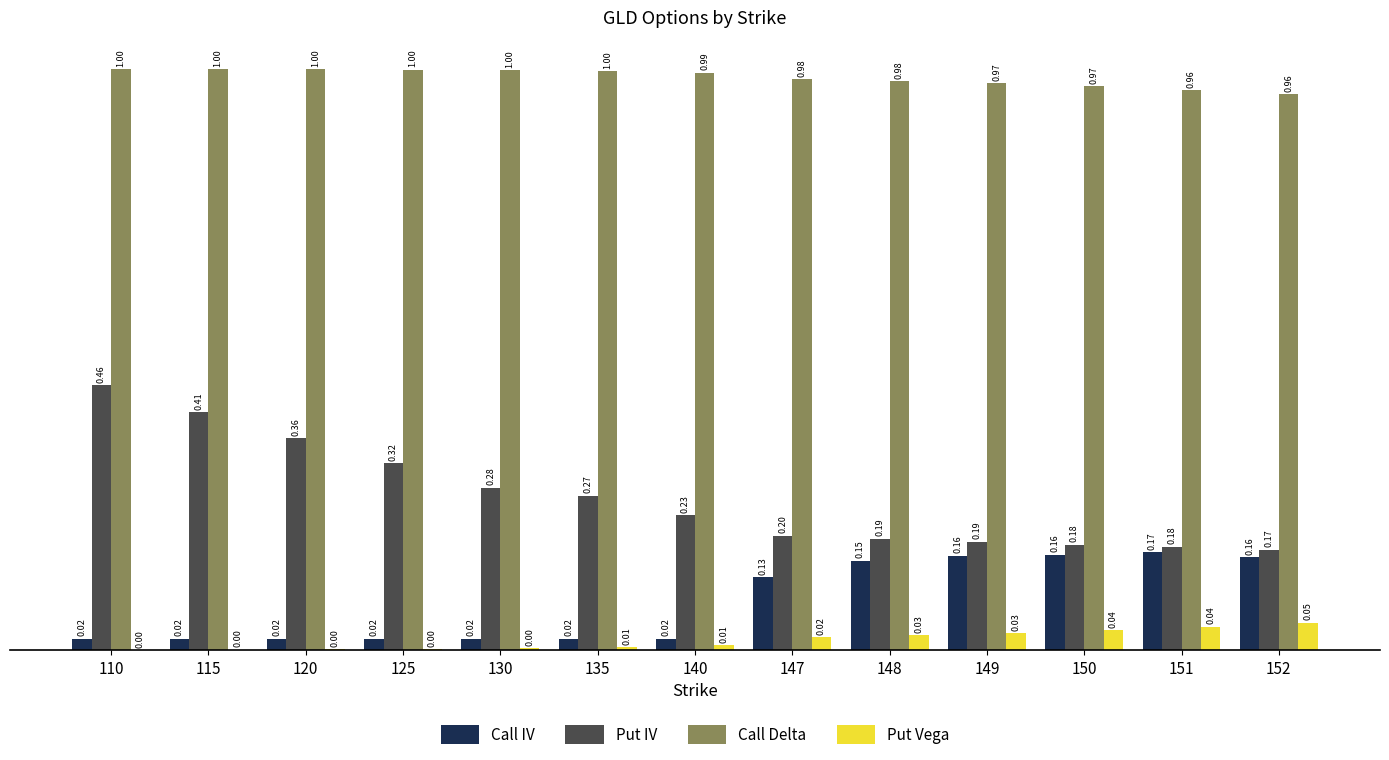

Which series has the largest range (max minus min)?

Put IV